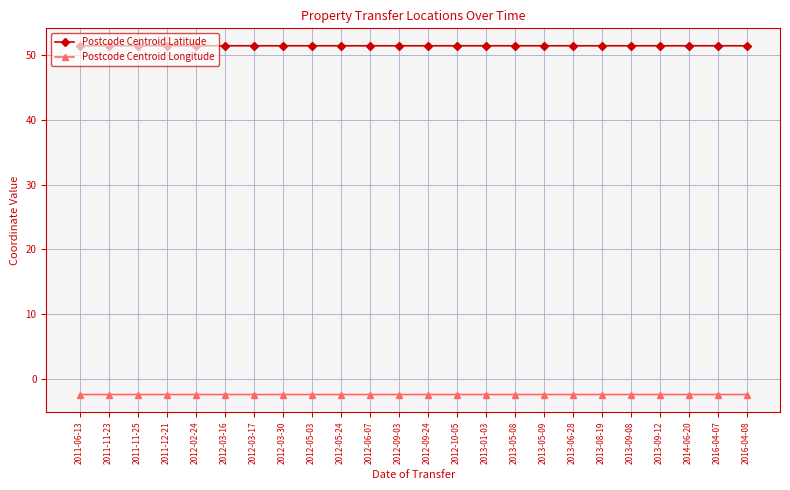

What is the total value across all series at 2011-12-21?

49.0